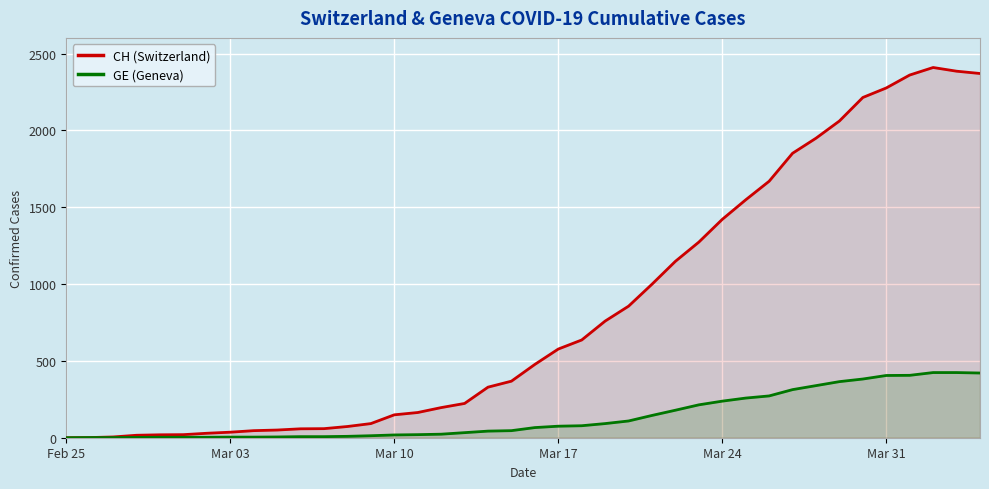

Which series has the largest total across all categories?

CH (Switzerland)